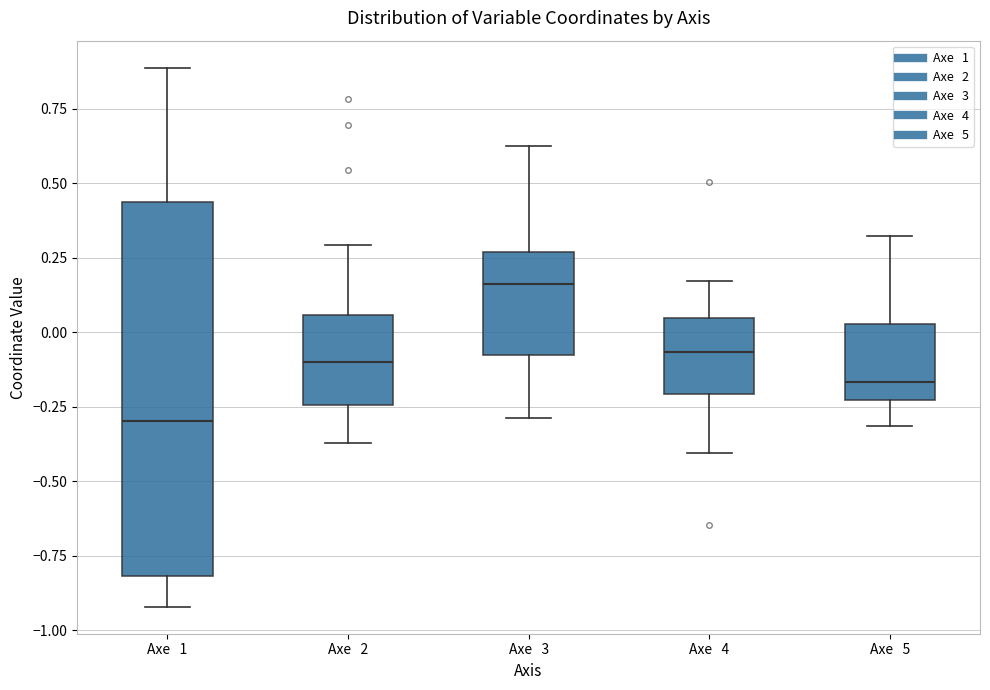

Reading left to right, transcribe this box plot: for each box, give where its median line is, the range the box spans, and where its two whiskers end, as read against the y-axis. The values are not printed on the chart, so give them approximately, as read against the axis.

Axe 1: median -0.30, box -0.80 to 0.45, whiskers -0.90 to 0.90
Axe 2: median -0.10, box -0.25 to 0.05, whiskers -0.35 to 0.30
Axe 3: median 0.15, box -0.10 to 0.25, whiskers -0.30 to 0.60
Axe 4: median -0.05, box -0.20 to 0.05, whiskers -0.40 to 0.15
Axe 5: median -0.15, box -0.25 to 0.05, whiskers -0.30 to 0.30